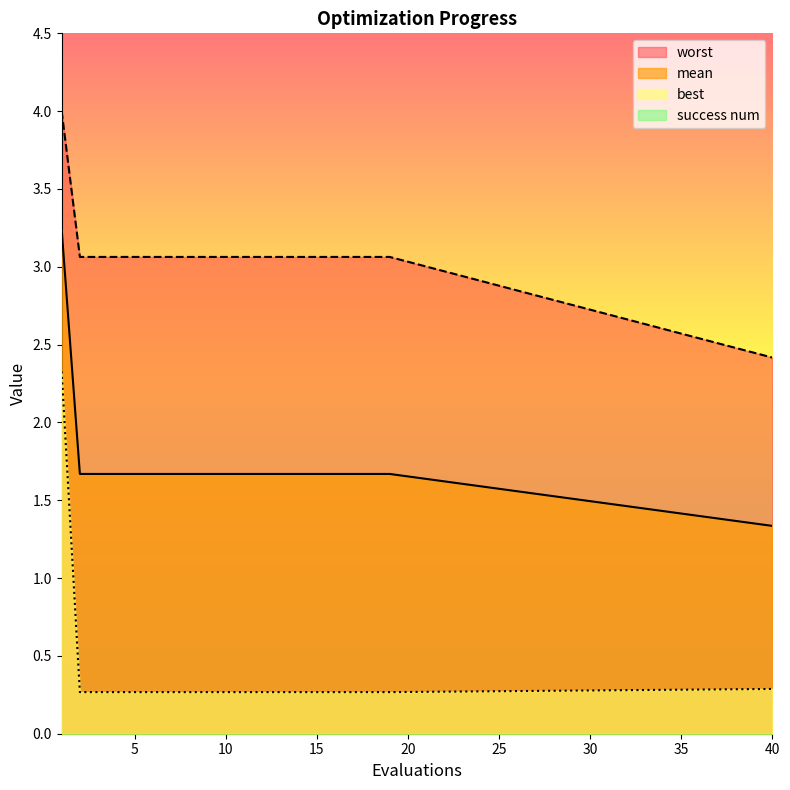

Is the value of worst at 13 greater than the value of best at 12?

Yes